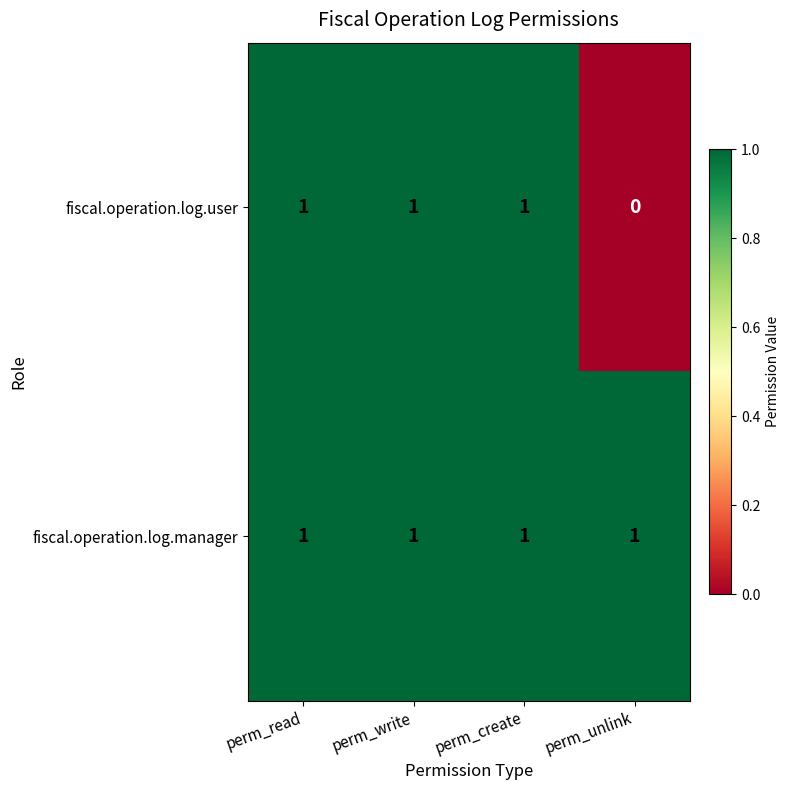

Rank the series at perm_unlink from lowest to highest value.

fiscal.operation.log.user, fiscal.operation.log.manager